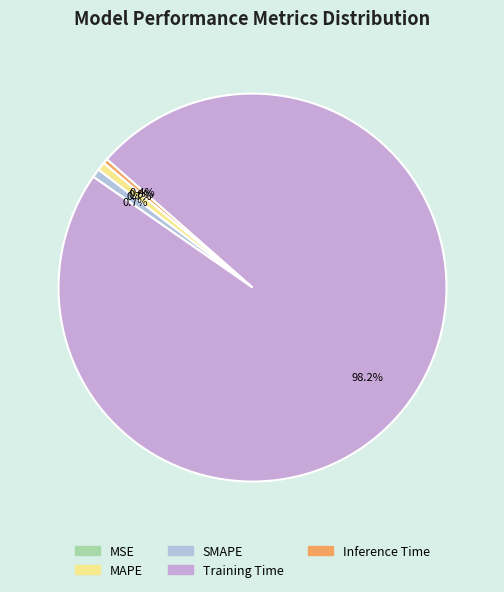

Rank the categories by value from lowest to highest.

MSE, Inference Time, MAPE, SMAPE, Training Time